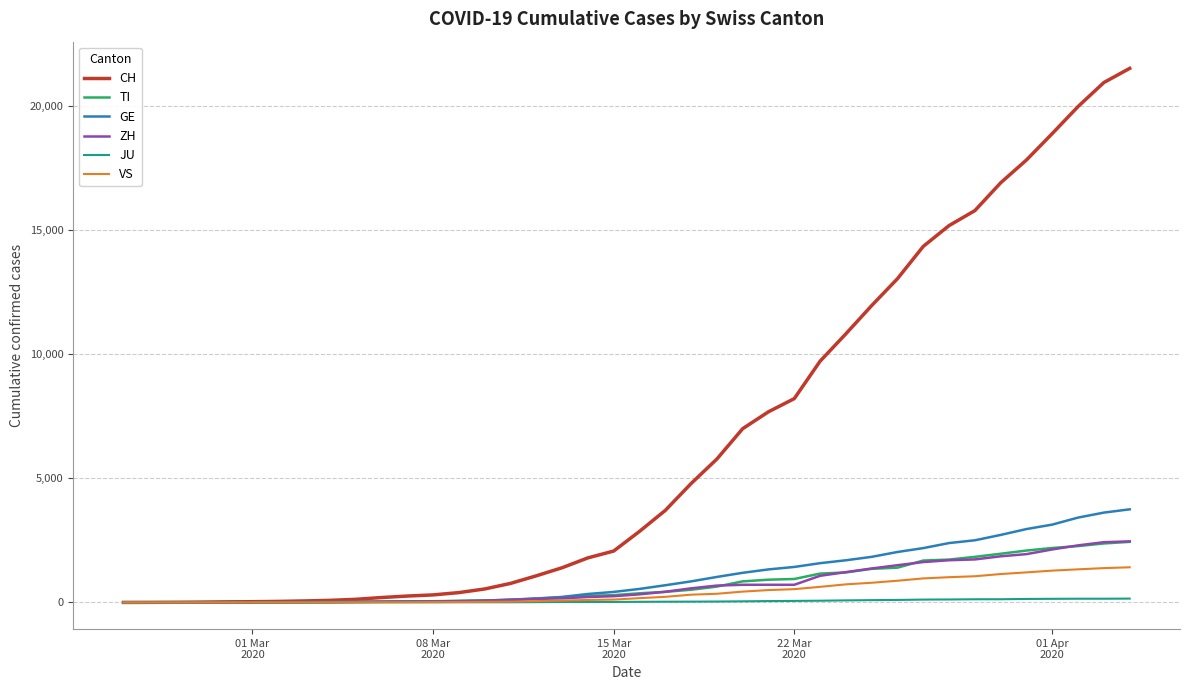

What is the highest value of the TI series?

2442